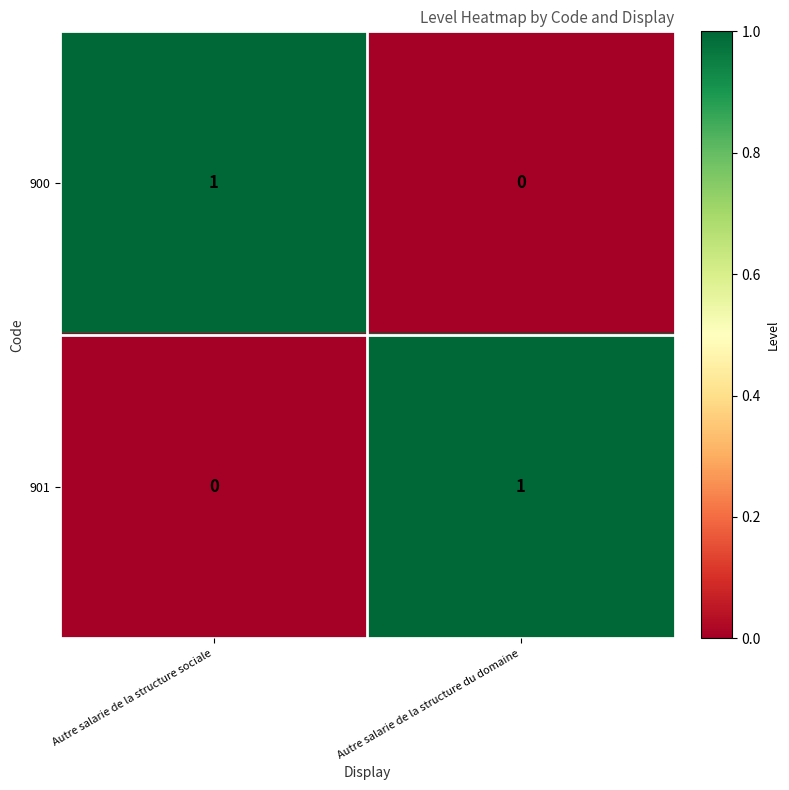

How many data points does each series have?

2